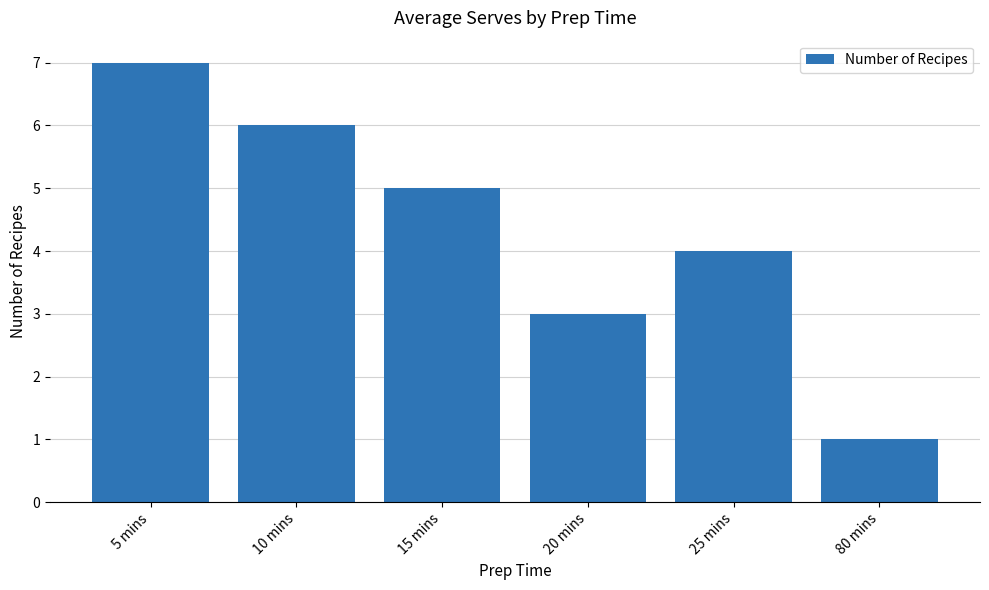

At which label does the data first exceed 5?

5 mins